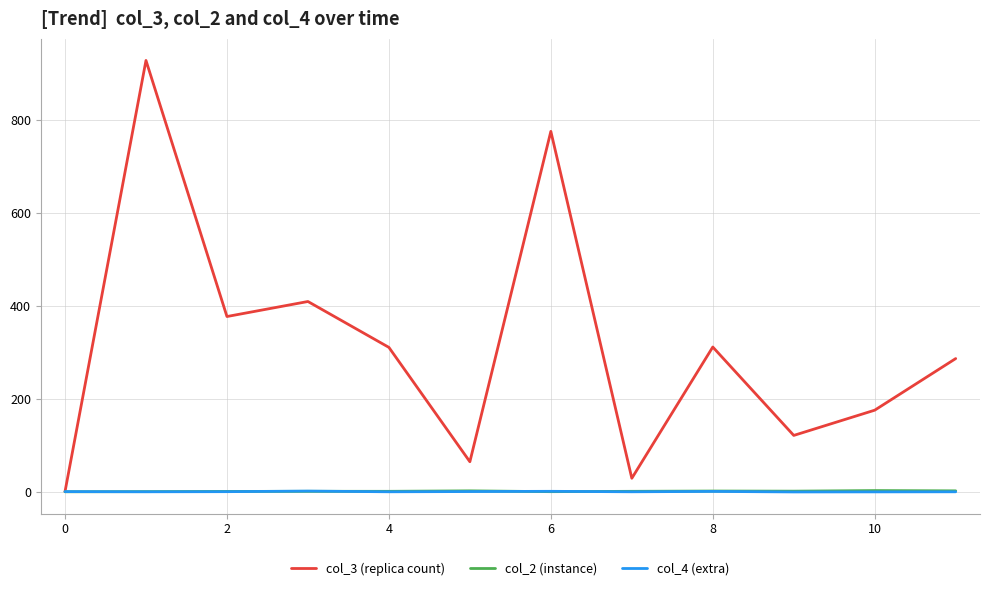

Which series has the largest total across all categories?

col_3 (replica count)